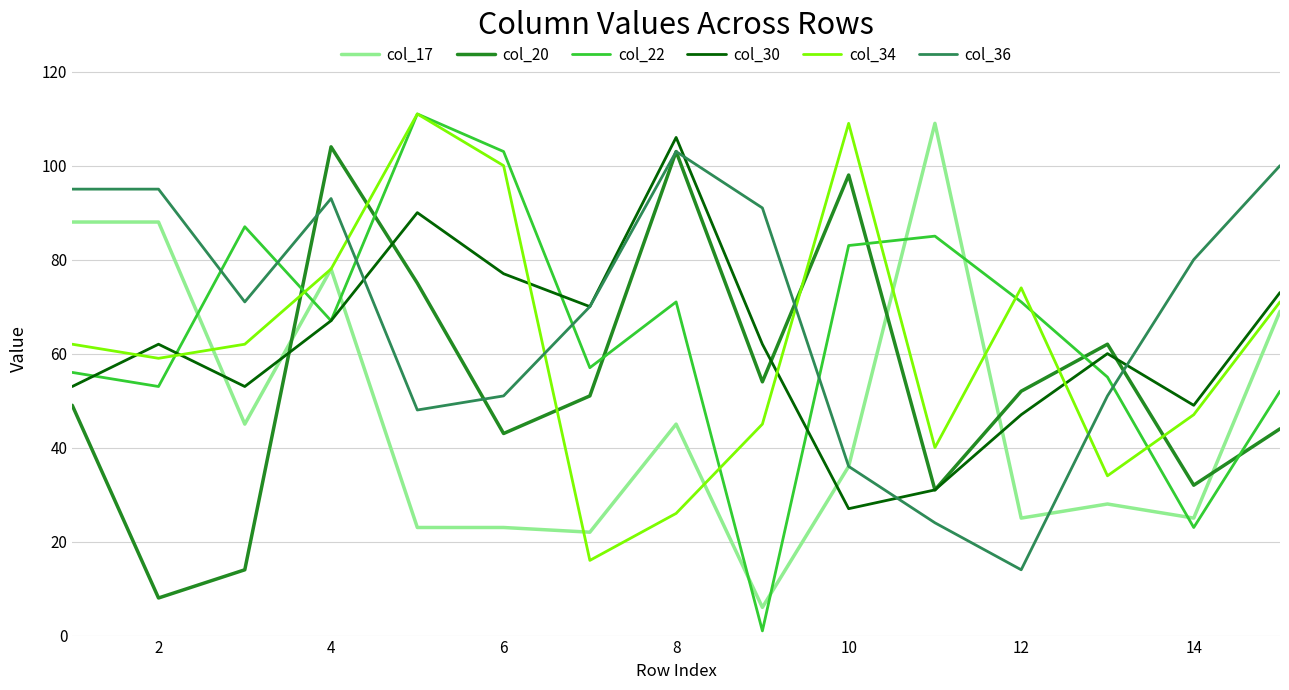

What is the greatest value displayed?

111